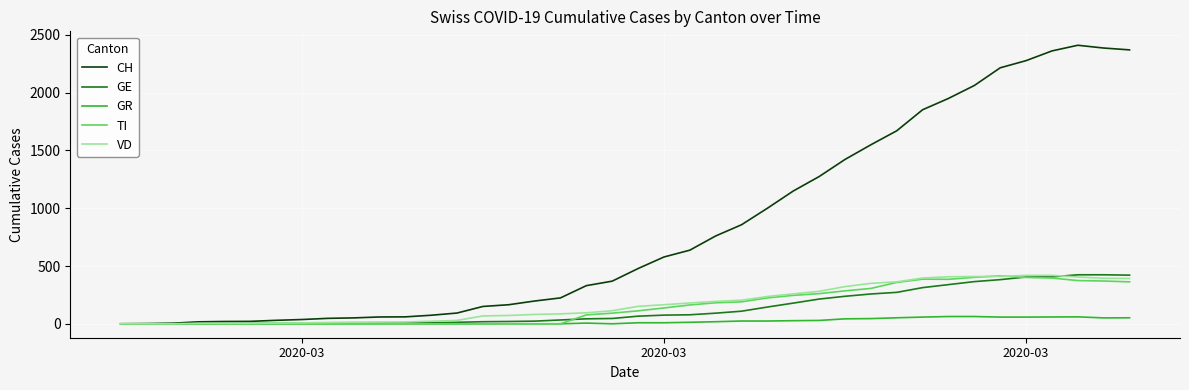

What is the maximum value for GR?

63